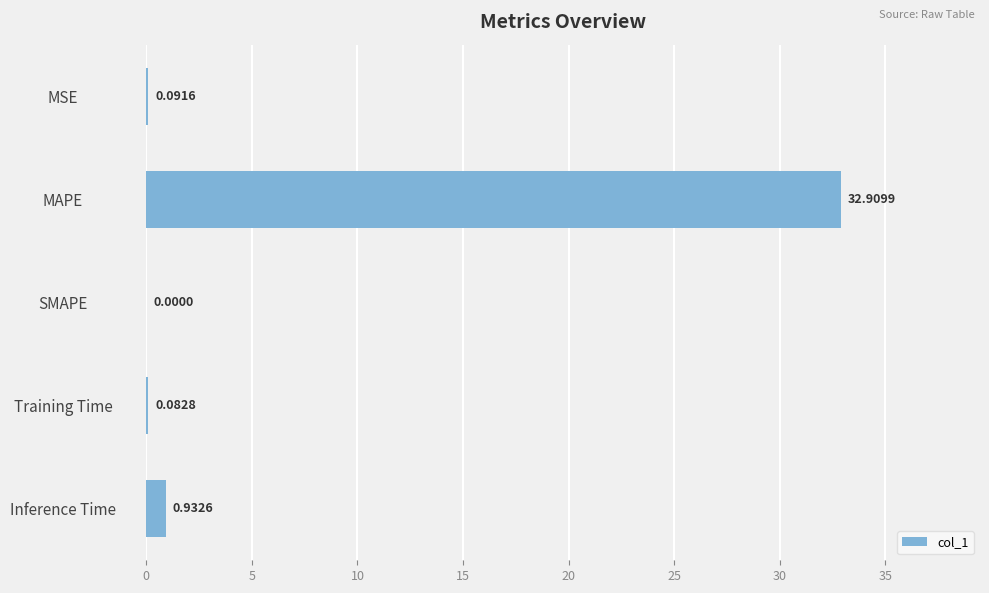

Count the number of data series in this chart.

1